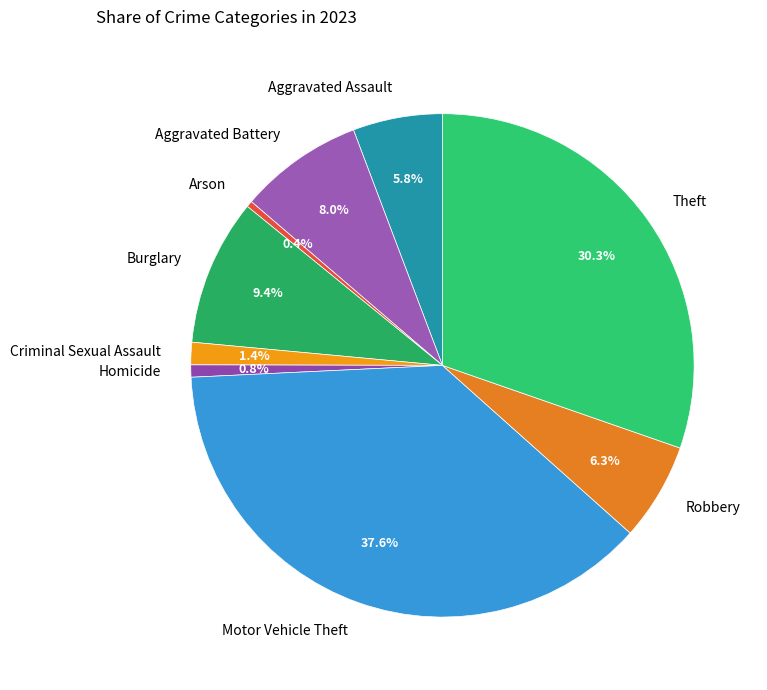

Does Robbery account for over 50% of the chart?

No